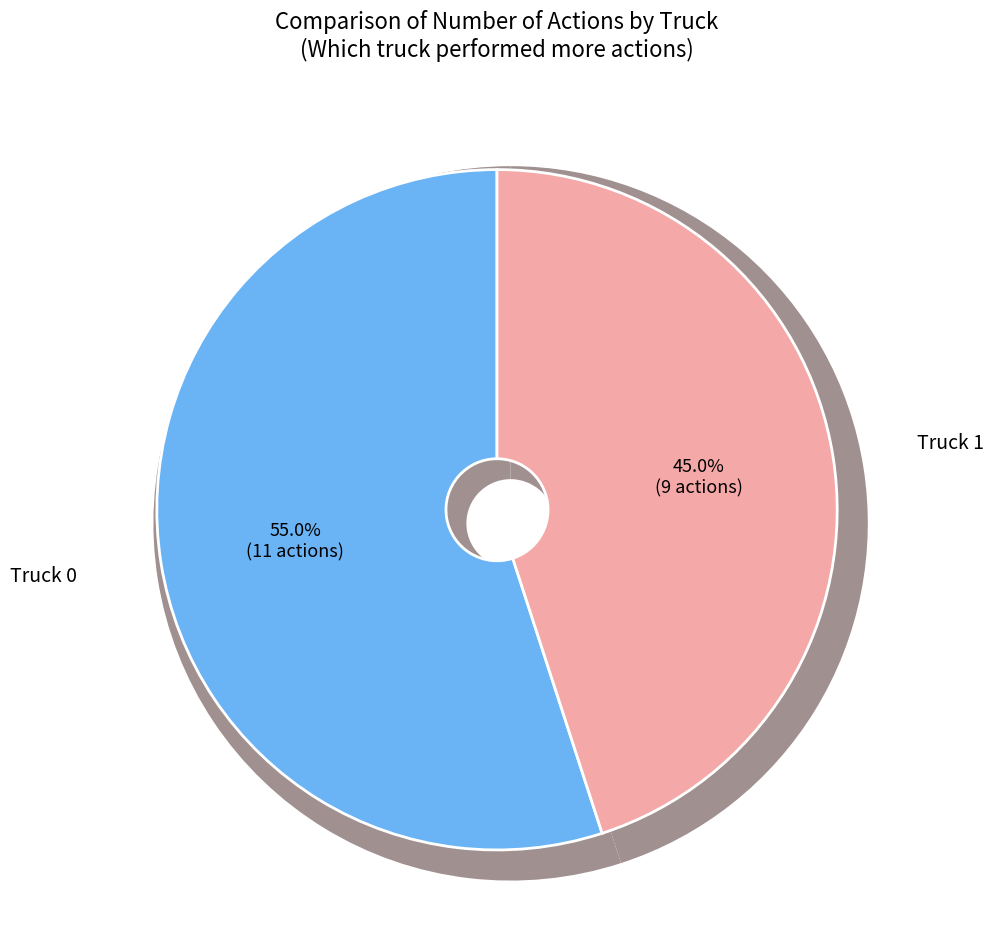

To the nearest percent, what portion does Truck 1 represent?

45%